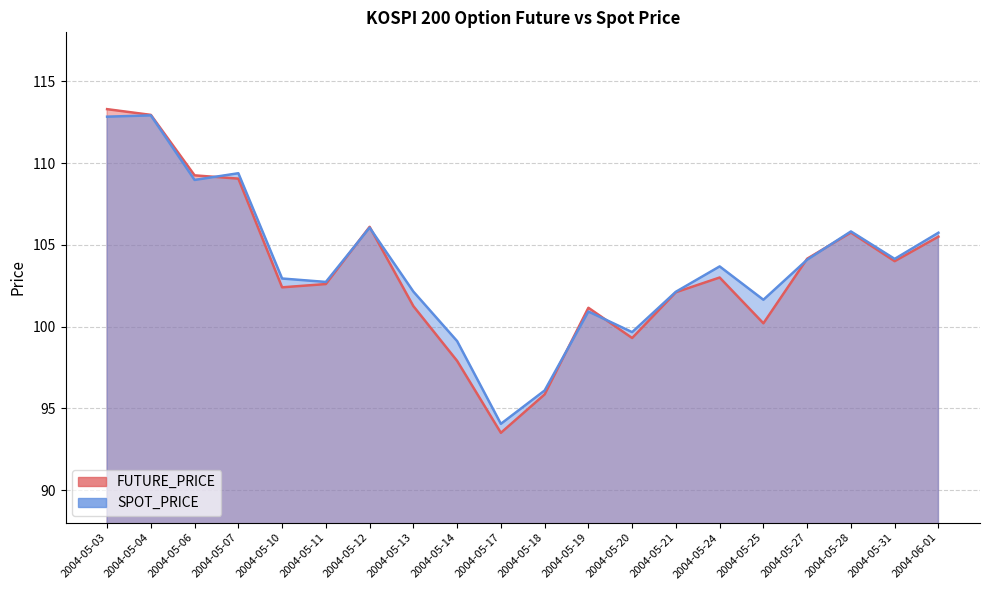

What are all the series names shown in the legend?

FUTURE_PRICE, SPOT_PRICE